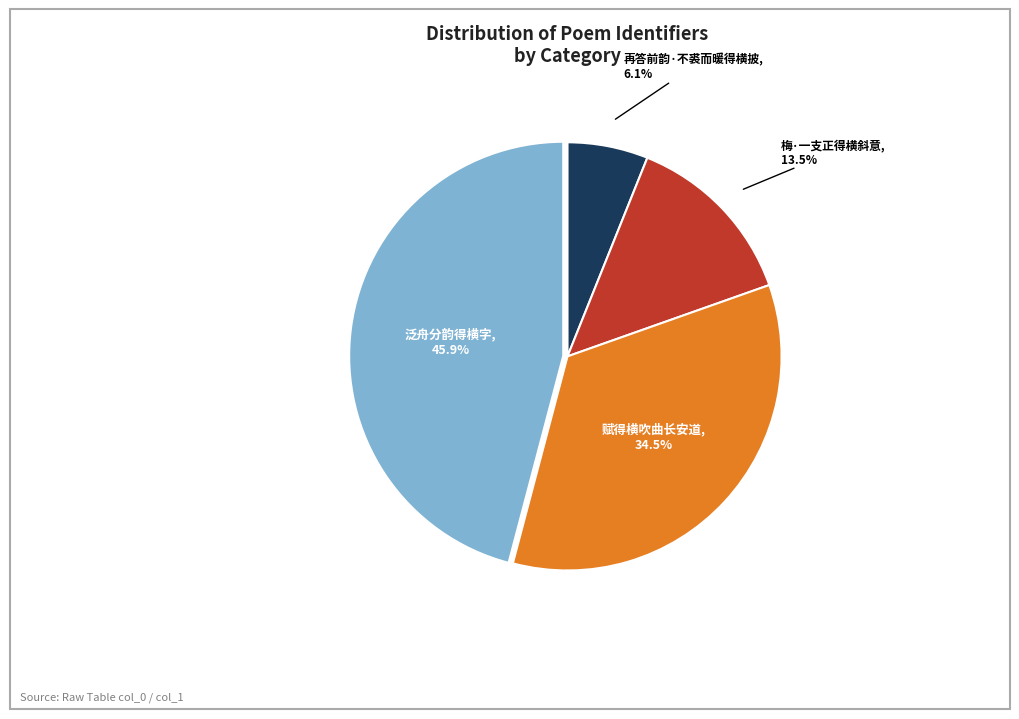

Does any single category account for the majority?

No